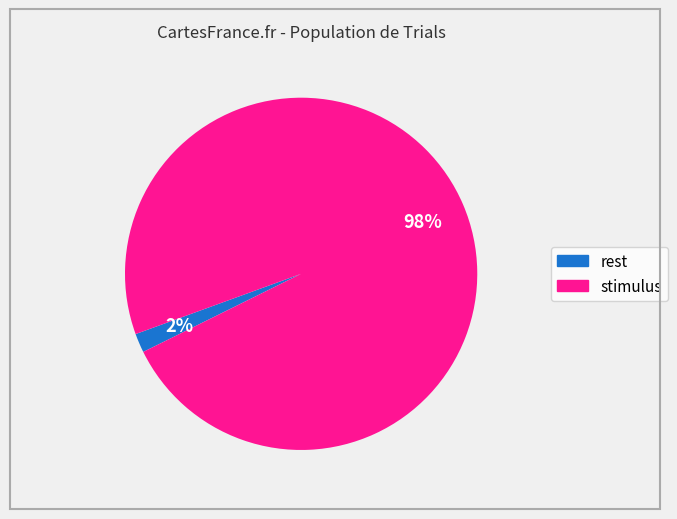

Is the sum of stimulus and rest greater than half?

Yes